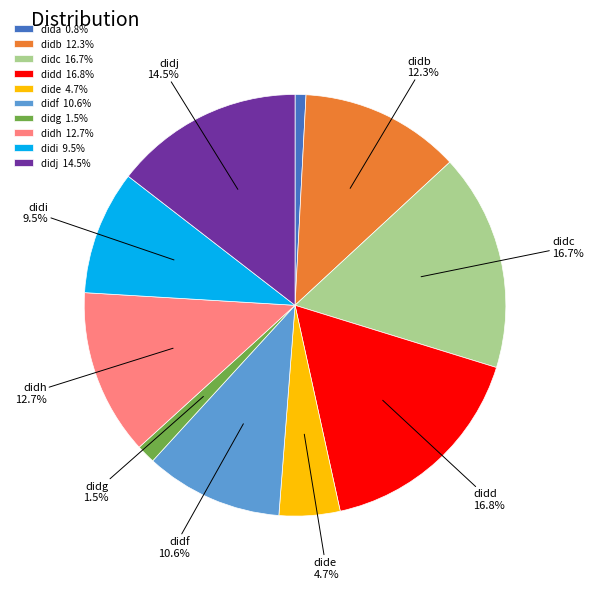

Approximately how many times larger is the value at didb 12.3% compared to dide 4.7%?

2.6